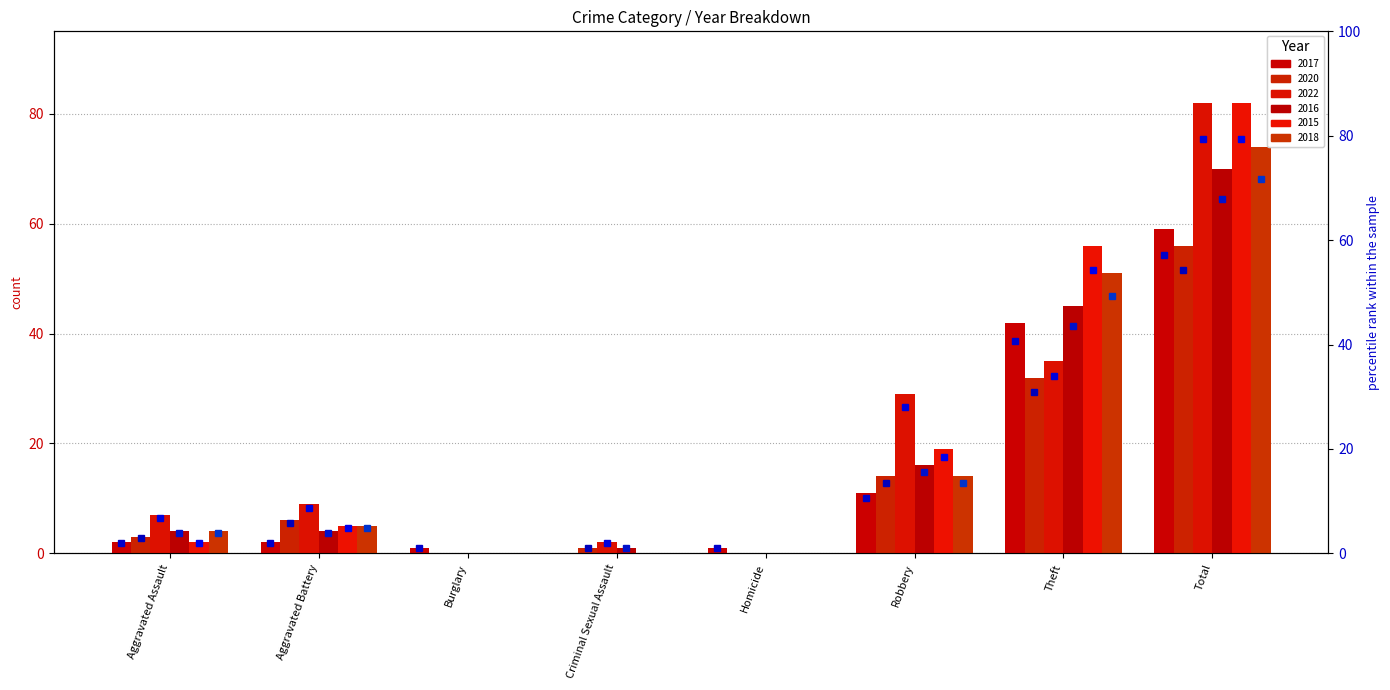

What is the spread (max minus min) of values at Theft?

24